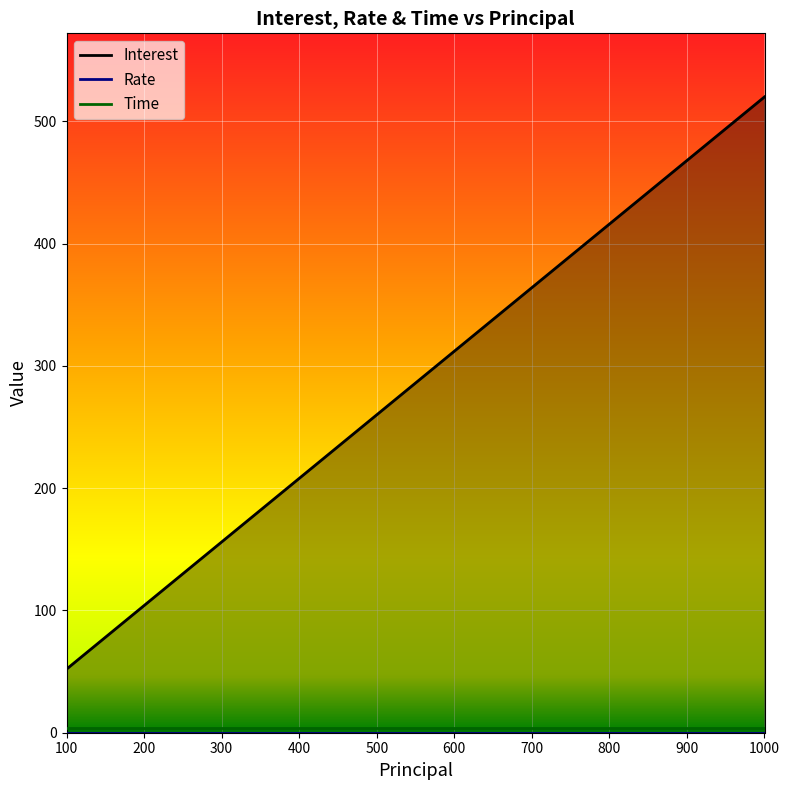

Rank the categories by Interest value from lowest to highest.

100, 200, 300, 400, 500, 600, 700, 800, 900, 1000